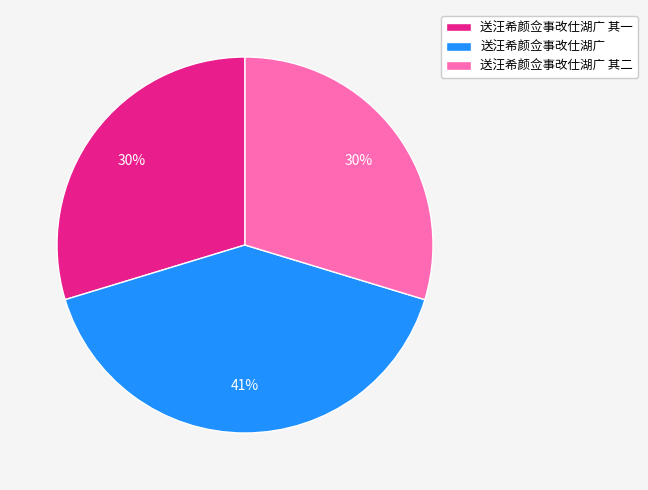

True or false: 送汪希颜佥事改仕湖广 其一 accounts for 30% of the total.

True